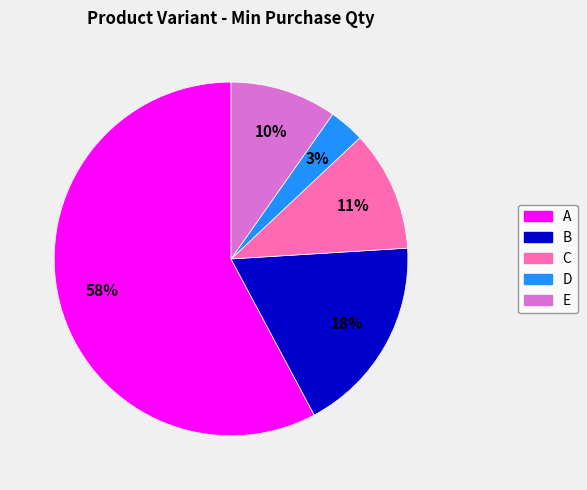

To the nearest percent, what portion does D represent?

3%